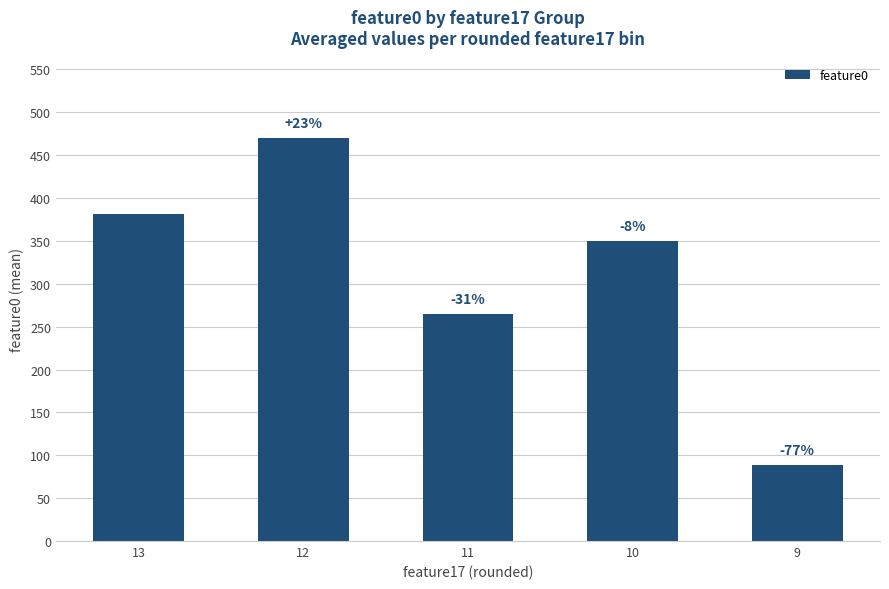

How many bars are there in total?

5